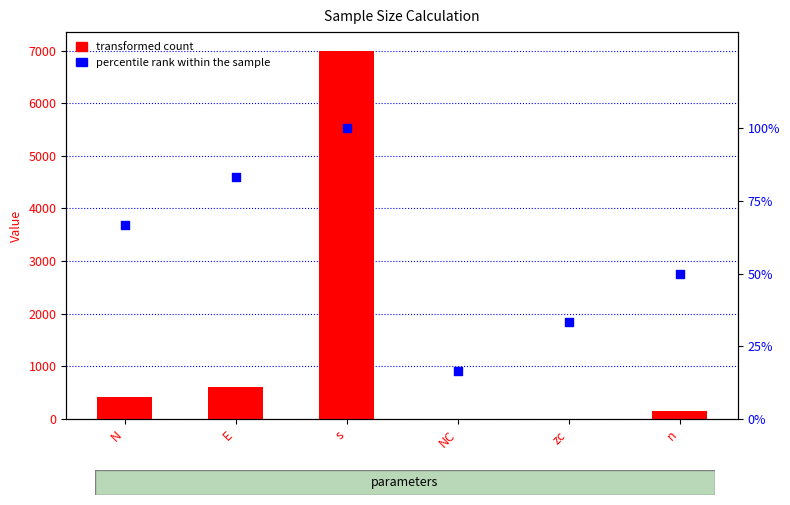

Which series reaches the minimum Y coordinate?

transformed count